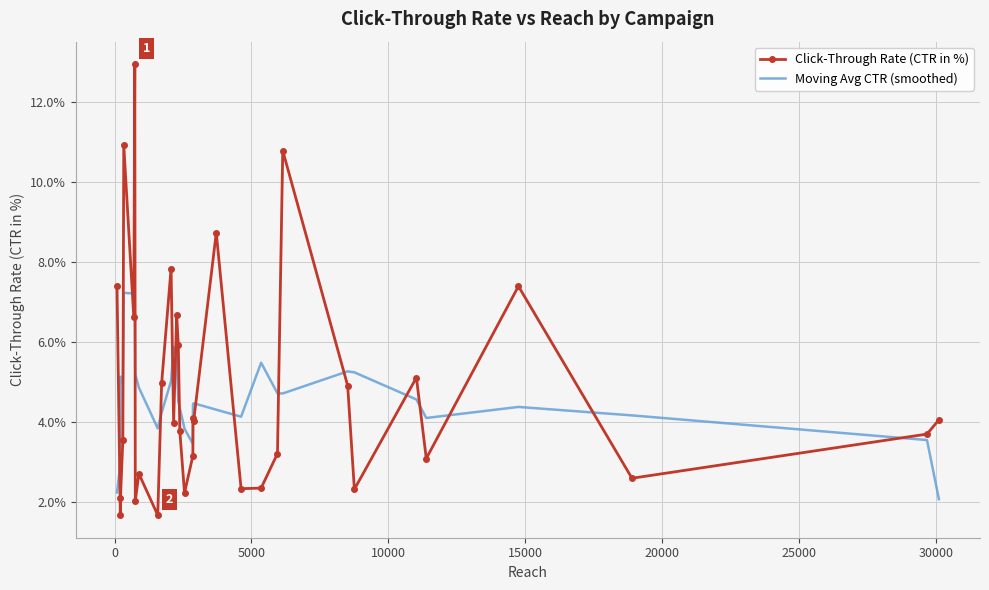

What is the lowest value of the Moving Avg CTR (smoothed) series?

2.1